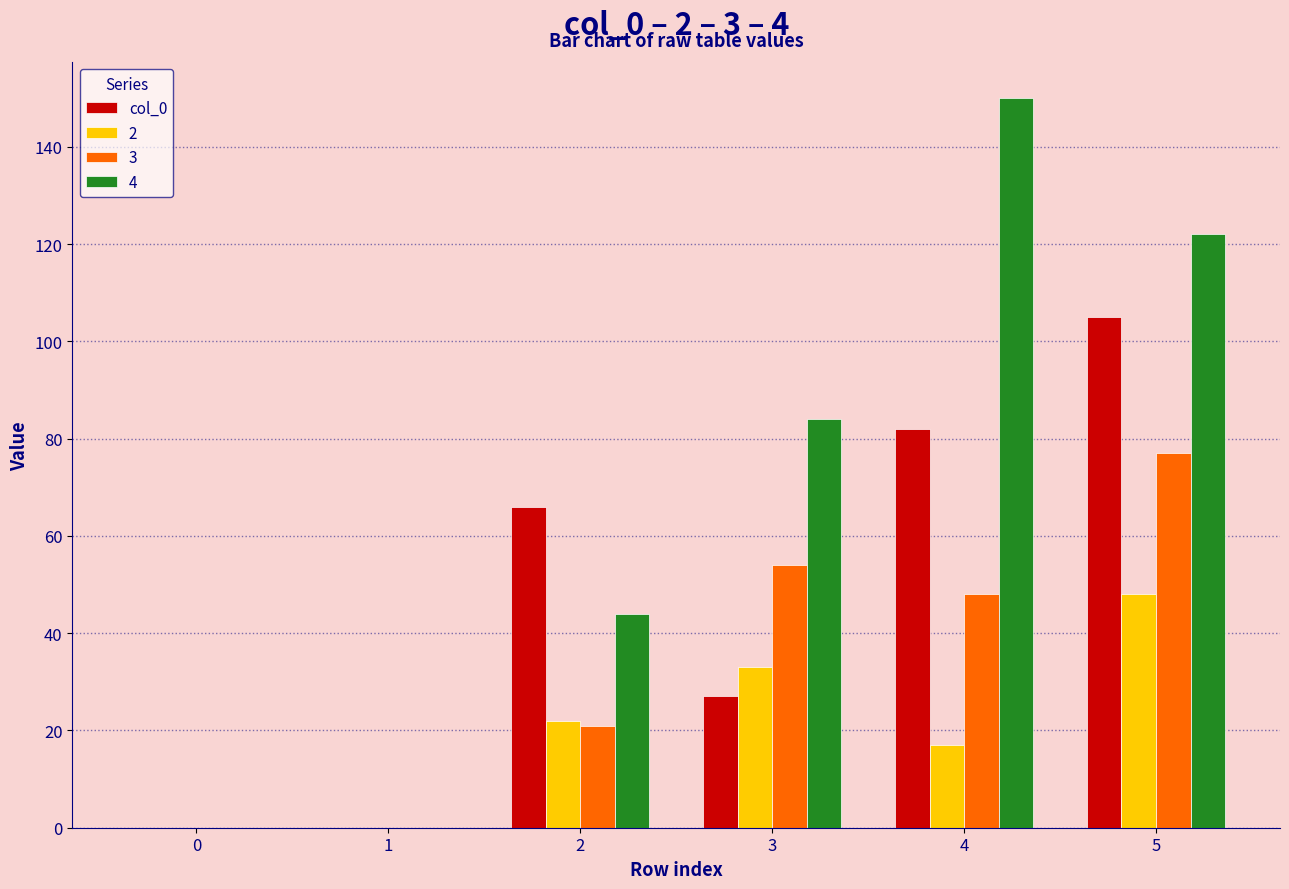

The value of 4 at 2 is 65. True or false?

False